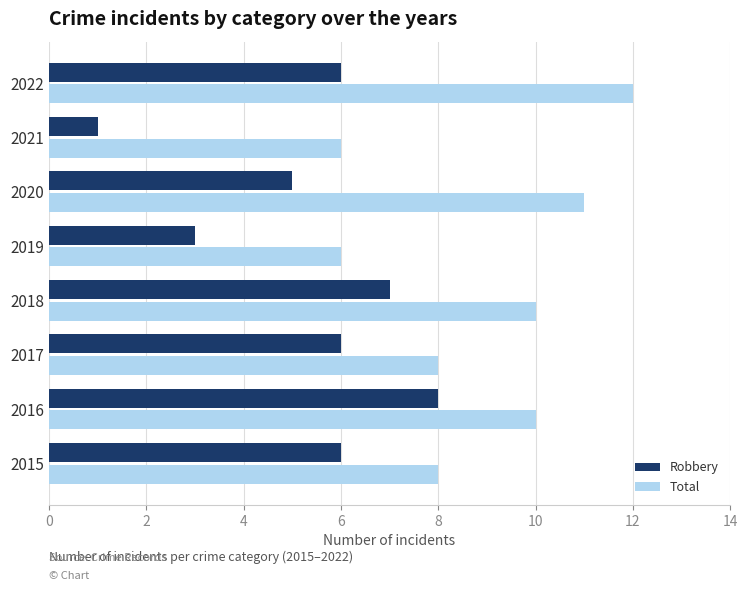

Is it true that Total equals 3 at 2016?

False